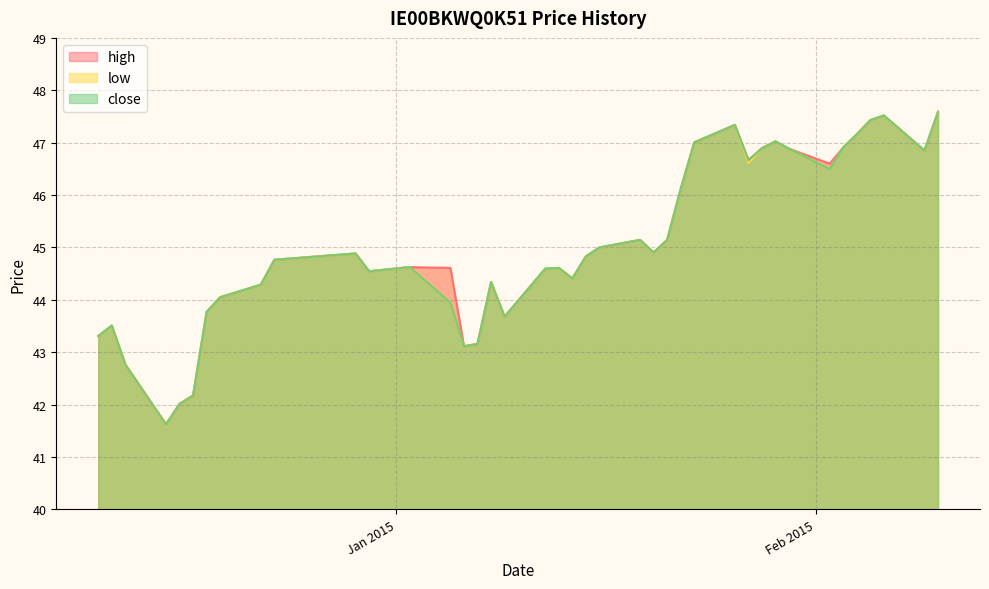

What position from the left is 29/01/2015?

32